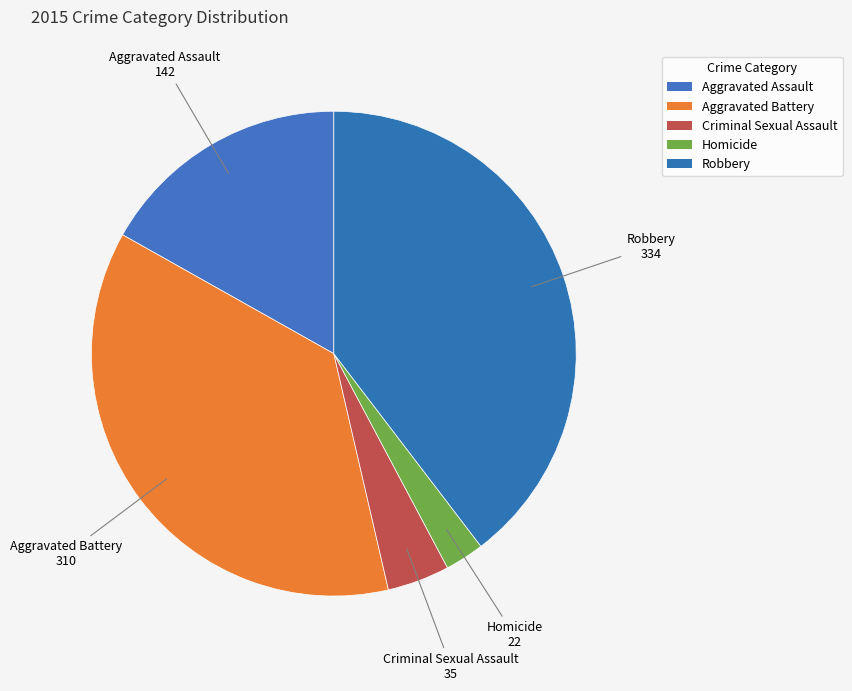

How many segments does this pie chart have?

5